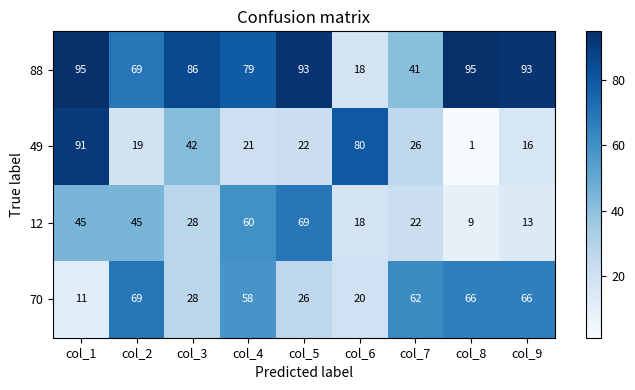

How many series are shown in this chart?

4